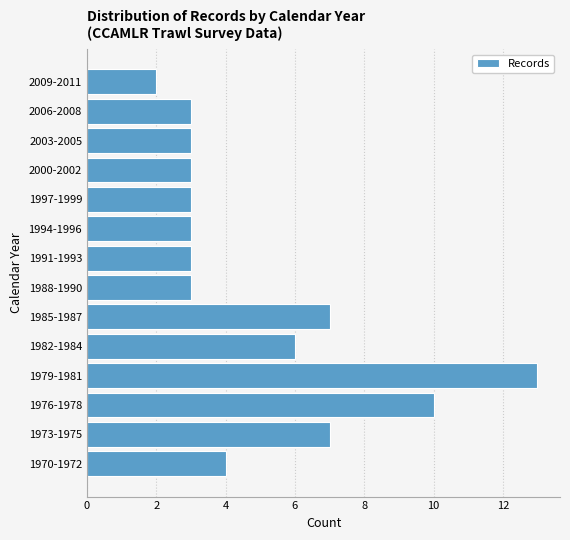

Reading bottom to top, what are all the values shown in this chart?

1970-1972=4	1973-1975=7	1976-1978=10	1979-1981=13	1982-1984=6	1985-1987=7	1988-1990=3	1991-1993=3	1994-1996=3	1997-1999=3	2000-2002=3	2003-2005=3	2006-2008=3	2009-2011=2